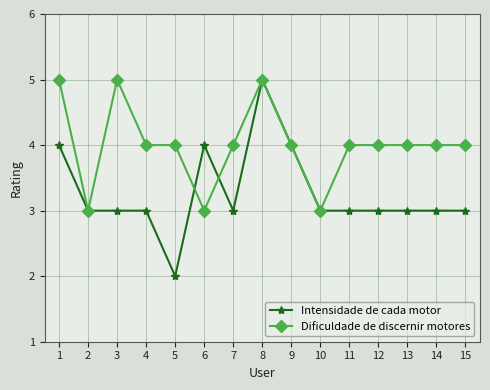

What are all the series names shown in the legend?

Intensidade de cada motor, Dificuldade de discernir motores